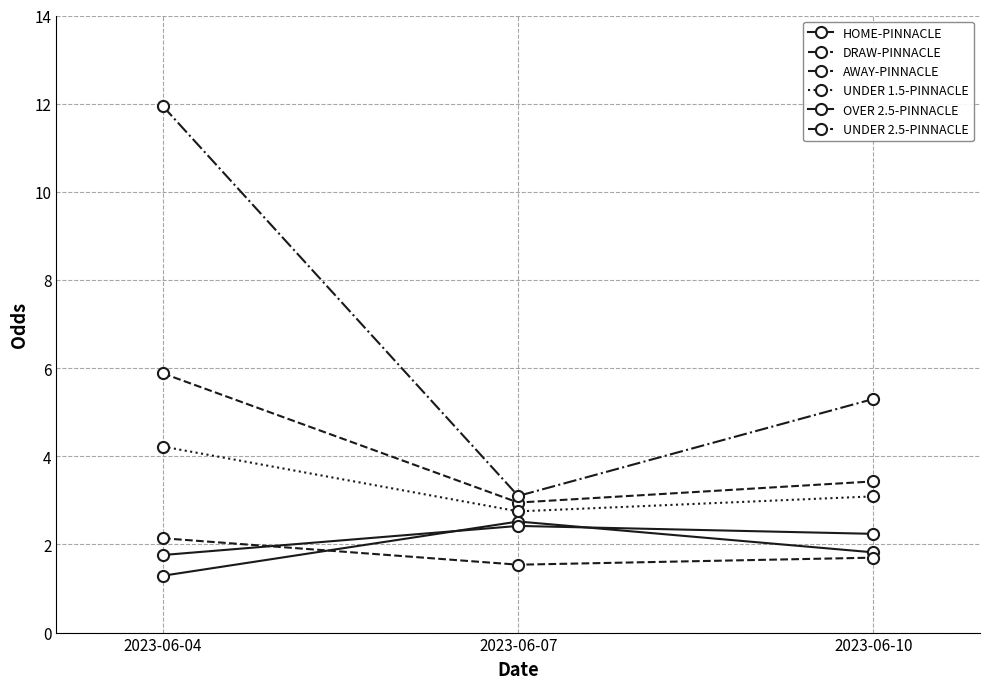

How many OVER 2.5-PINNACLE values are between 1 and 2?

1